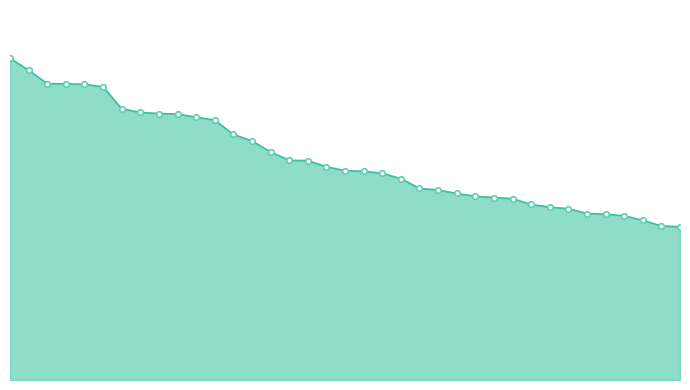

Does the chart have visible grid lines?

No